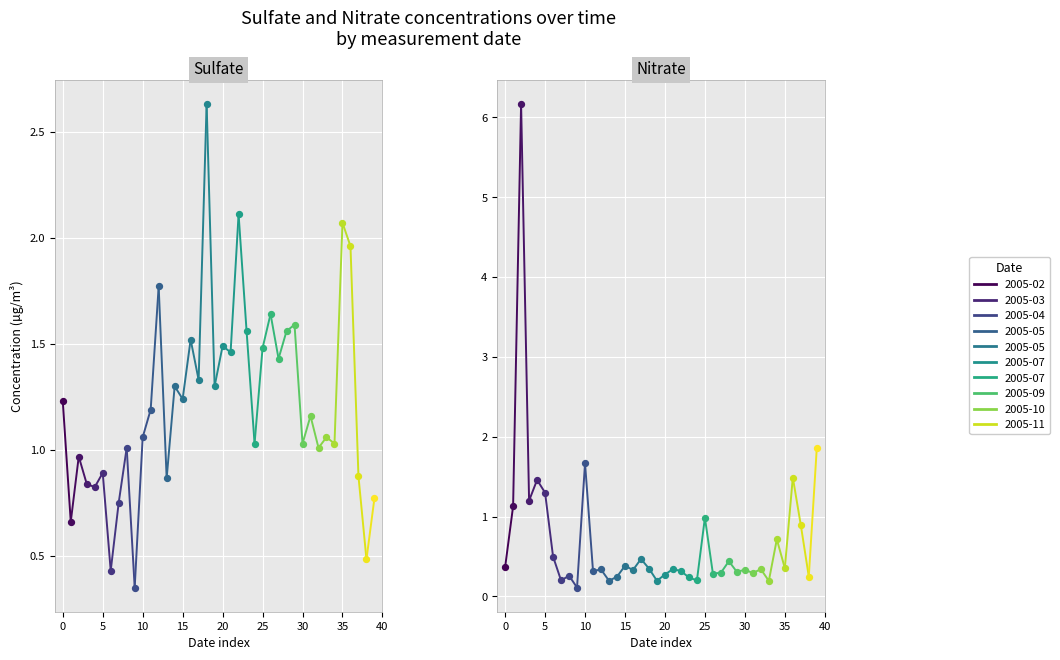

Which series has the widest spread of Y values?

nitrate